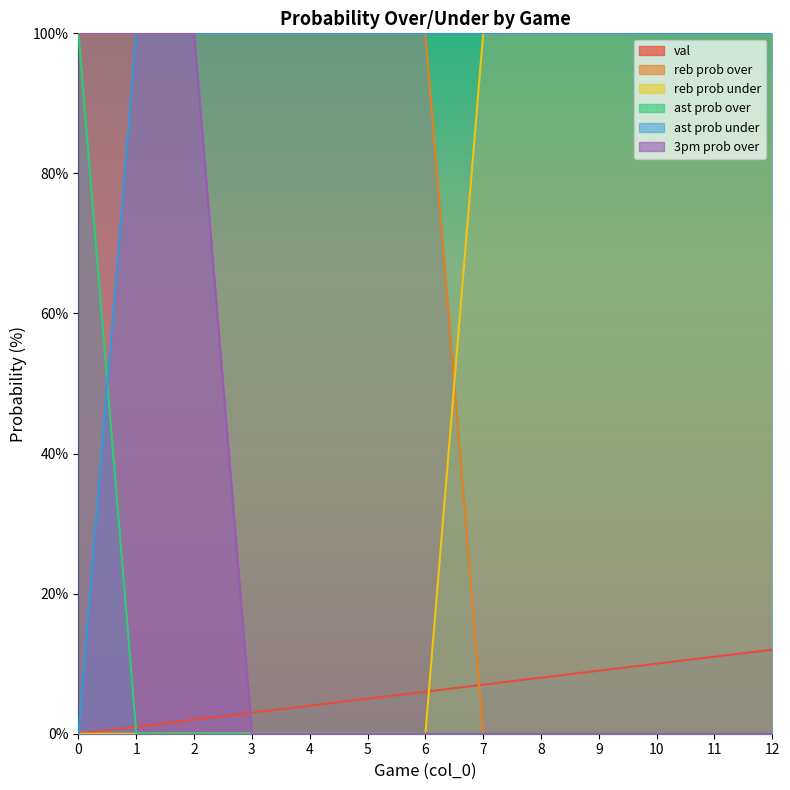

True or false: val has more than 2 interior local peaks.

False